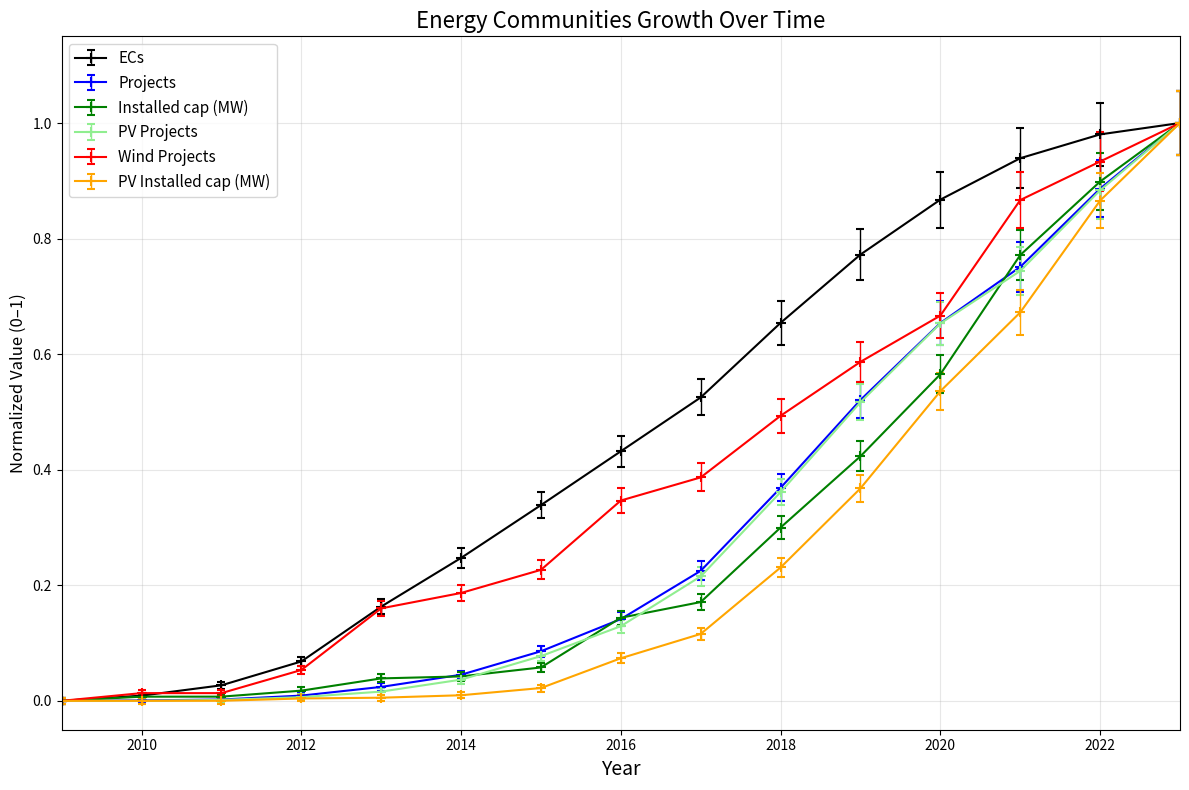

How many distinct data groups are displayed?

6